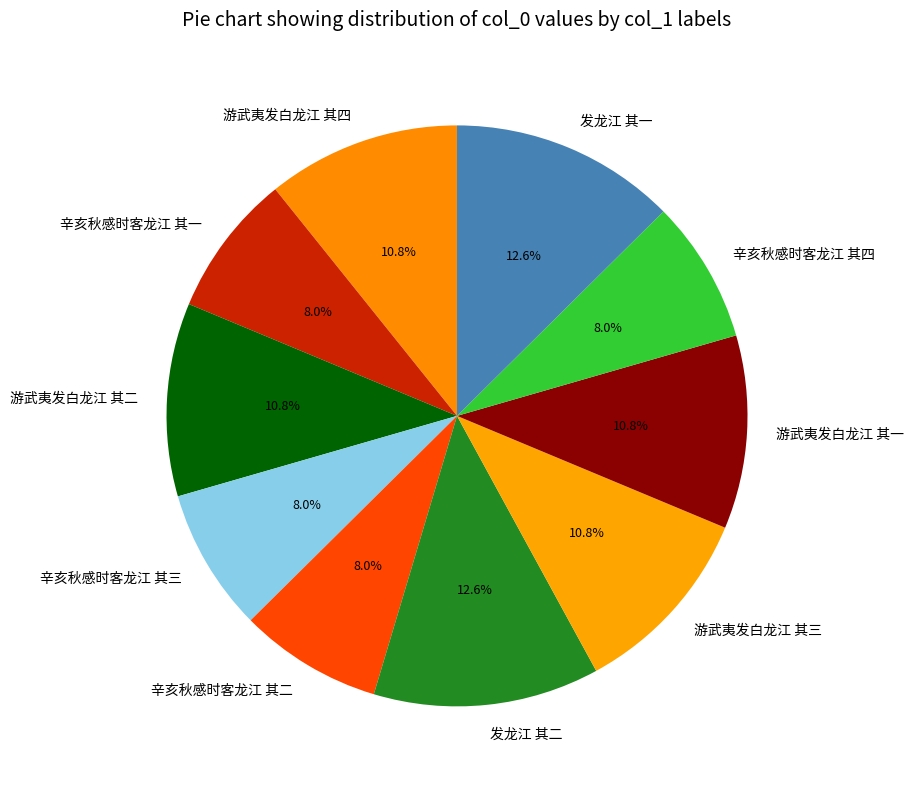

Is it true that 游武夷发白龙江 其二 is 11% of the pie?

True